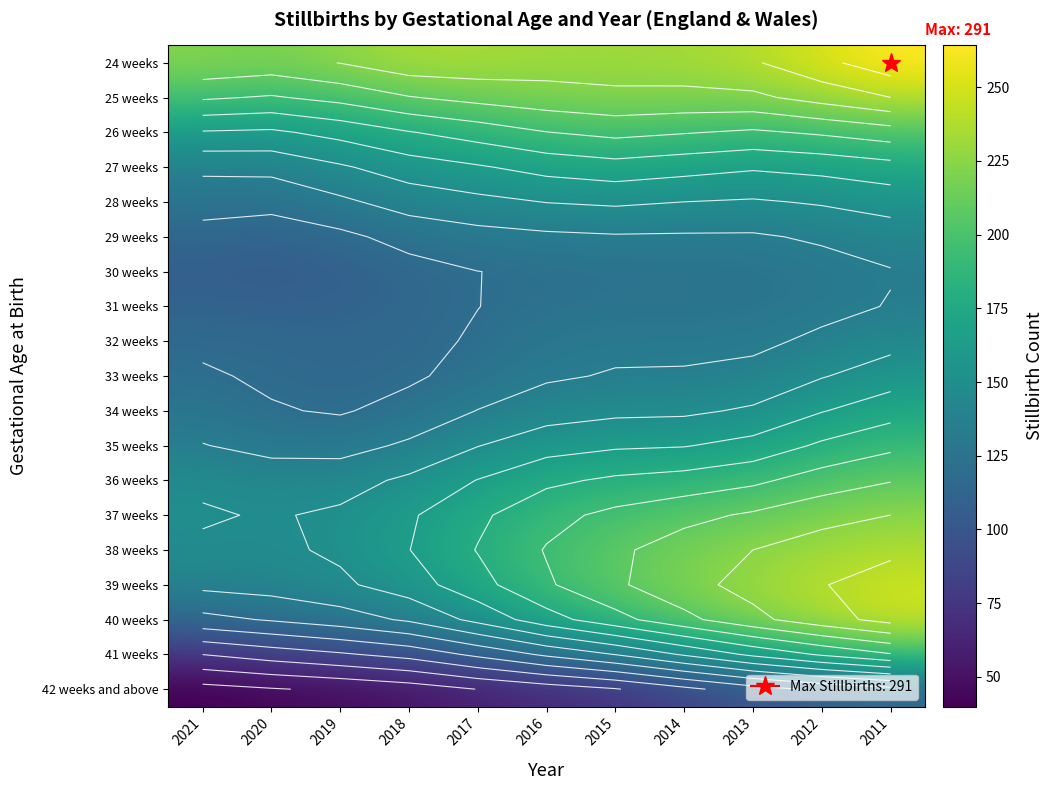

What is the sum of the 25 weeks values at 2011 and 2021?

436.8